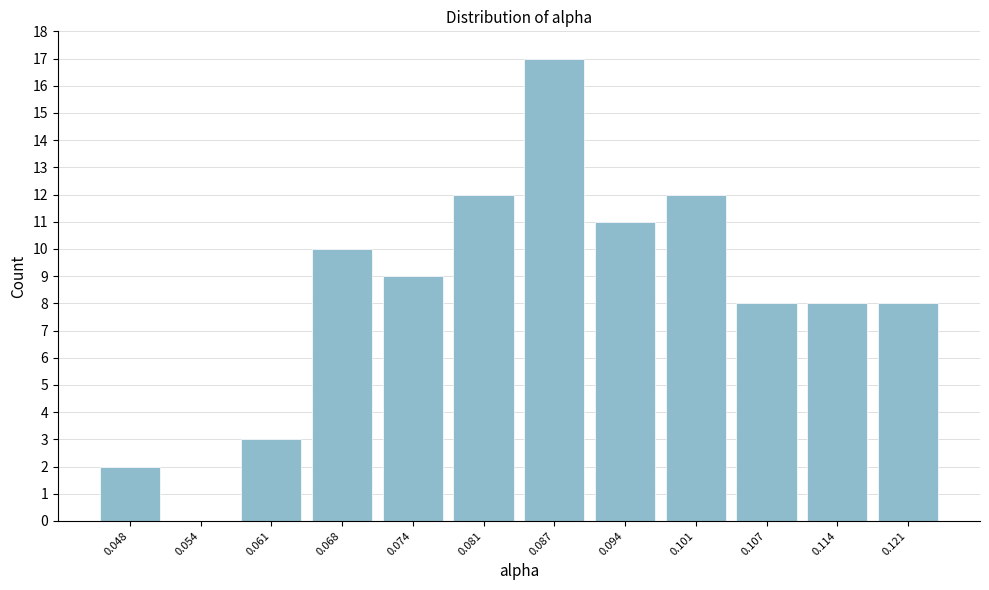

Reading left to right, list all the values displayed in this chart.

0.048=2	0.054=0	0.061=3	0.068=10	0.074=9	0.081=12	0.087=17	0.094=11	0.101=12	0.107=8	0.114=8	0.121=8